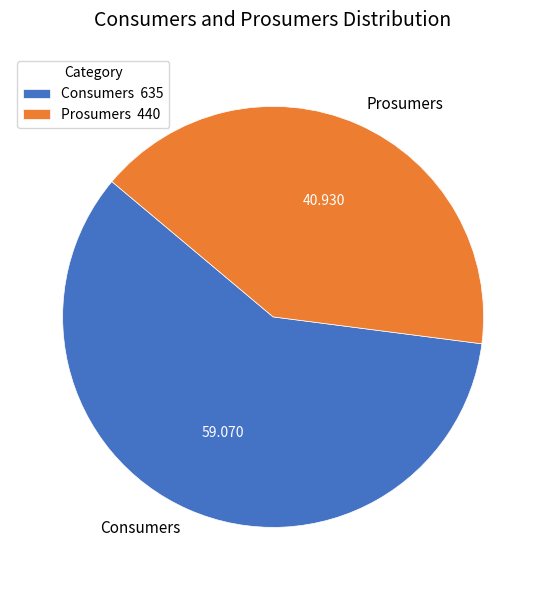

Rank the categories by value from highest to lowest.

Consumers, Prosumers